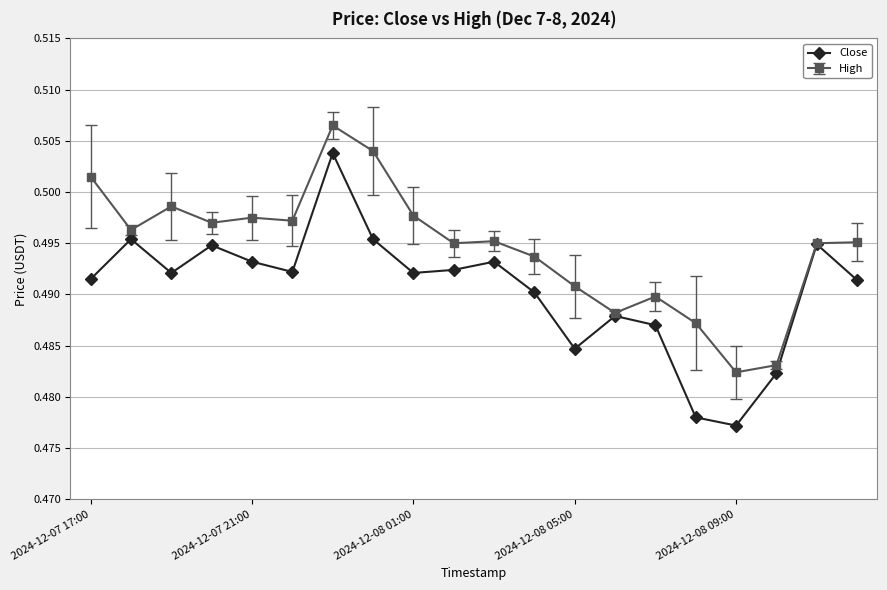

Which series has the largest total across all categories?

High